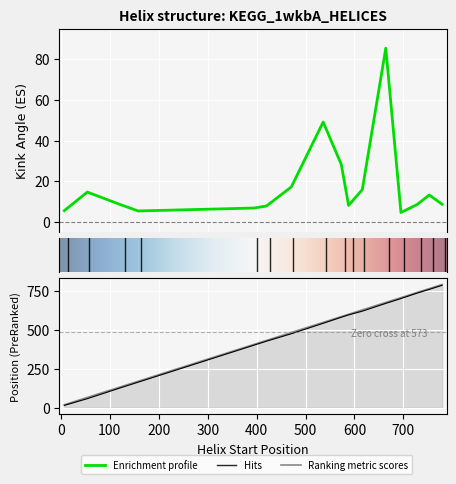

What is the greatest value displayed?

791.0